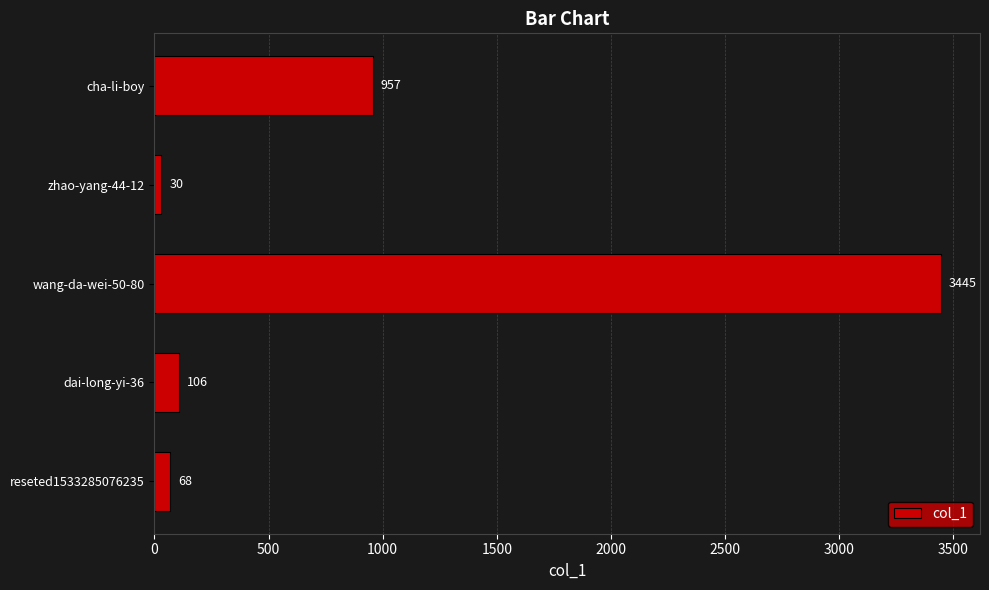

List the labels in order of value, largest first.

wang-da-wei-50-80, cha-li-boy, dai-long-yi-36, reseted1533285076235, zhao-yang-44-12